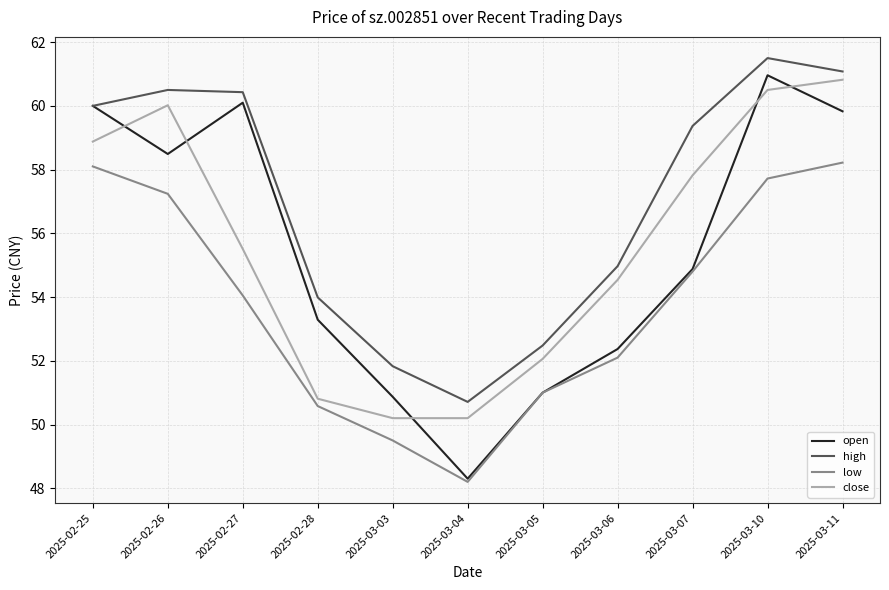

What is the difference between the highest and lowest values at 2025-02-26?

3.3